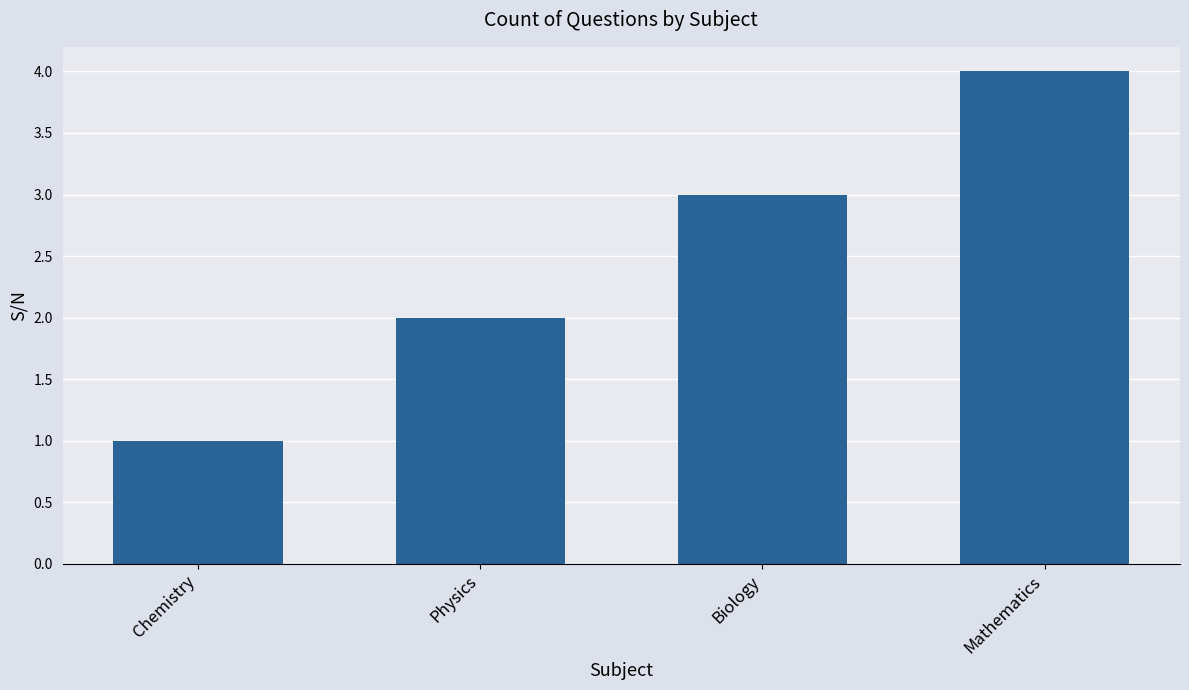

What is the change in value from Chemistry to Mathematics?

+3